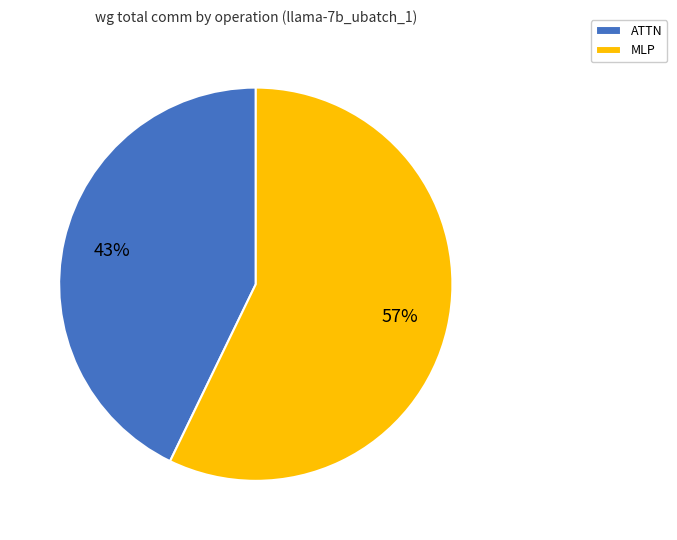

How many segments does this pie chart have?

2